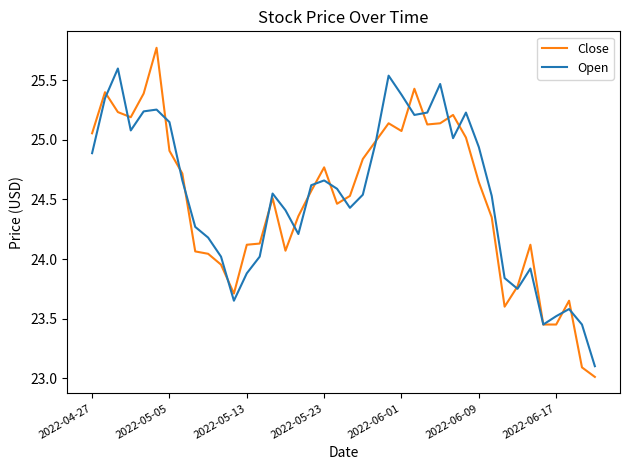

Which series has the largest range (max minus min)?

Close